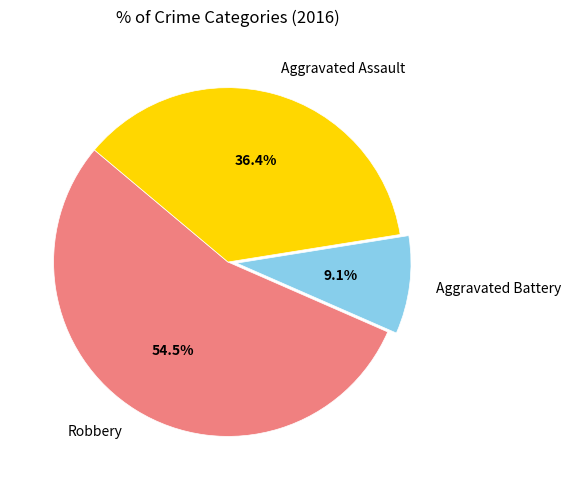

The Robbery slice represents 67% of the pie. True or false?

False